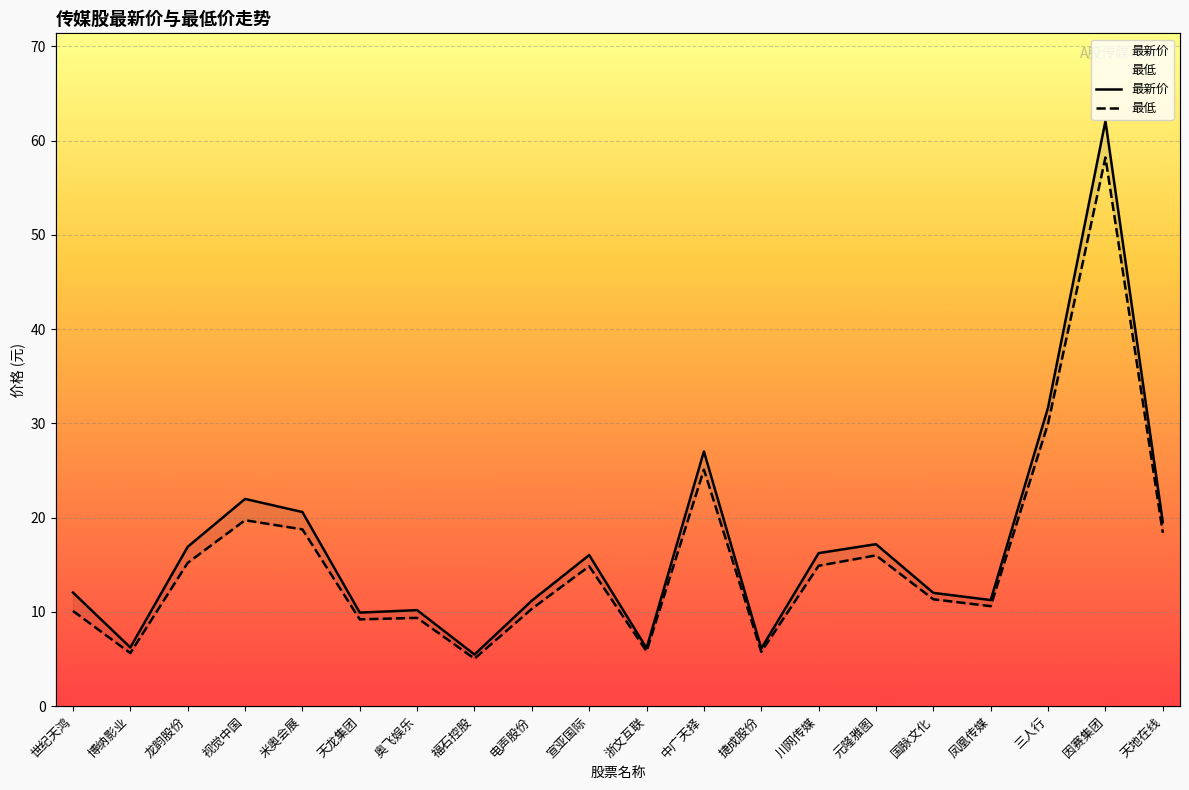

How many data points in 最新价 are above 16?

10